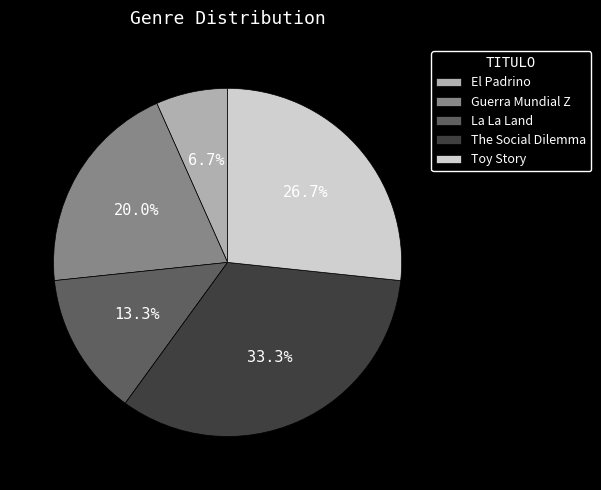

How many segments does this pie chart have?

5